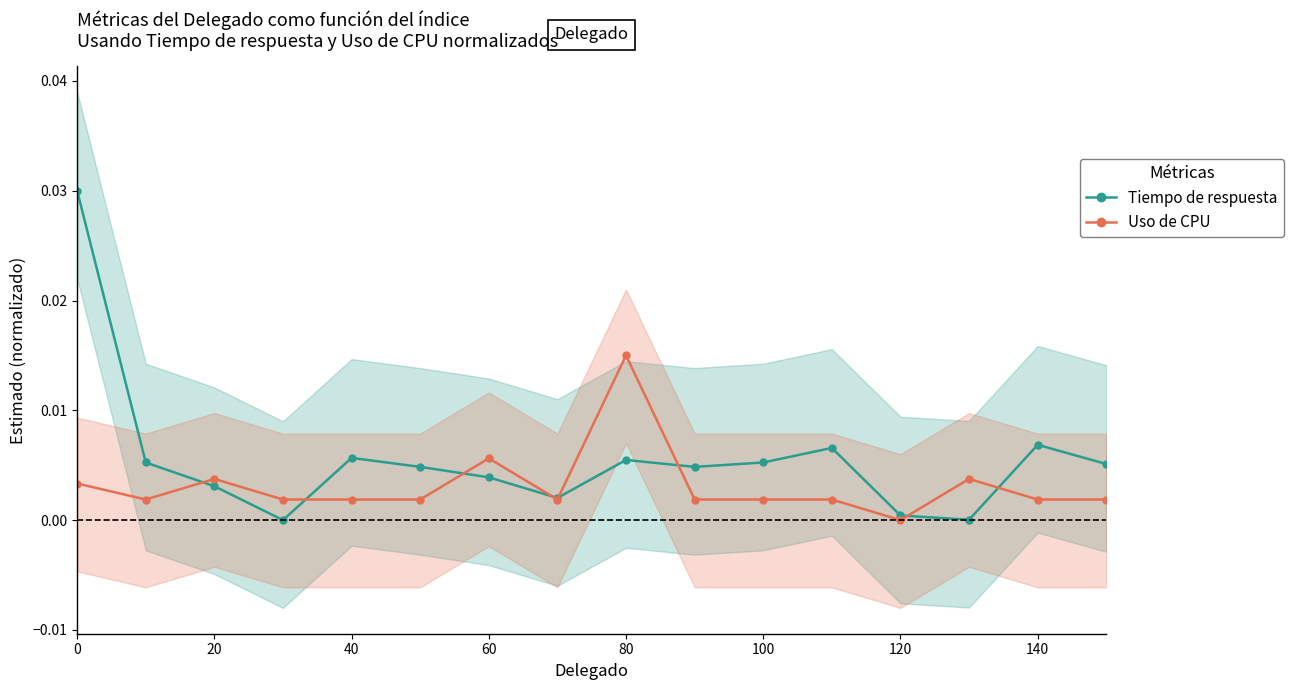

How many interior local peaks does the Tiempo de respuesta series have?

4